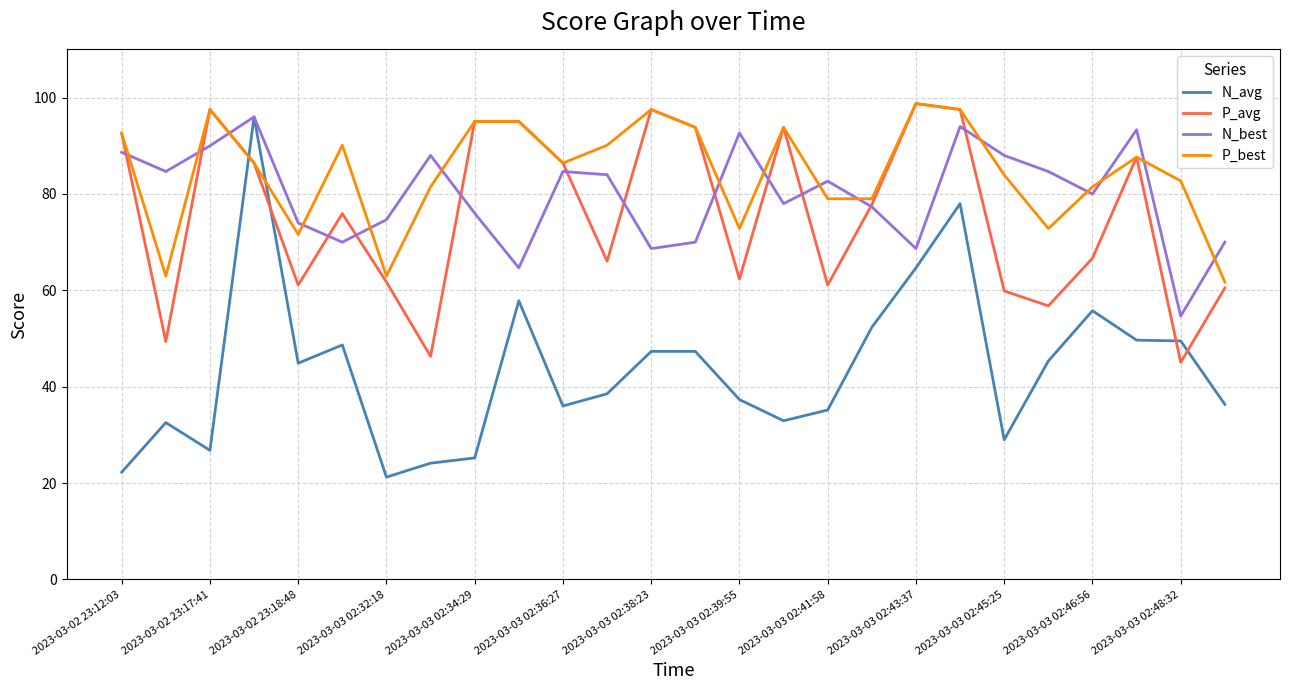

What is the maximum value for P_best?

98.8